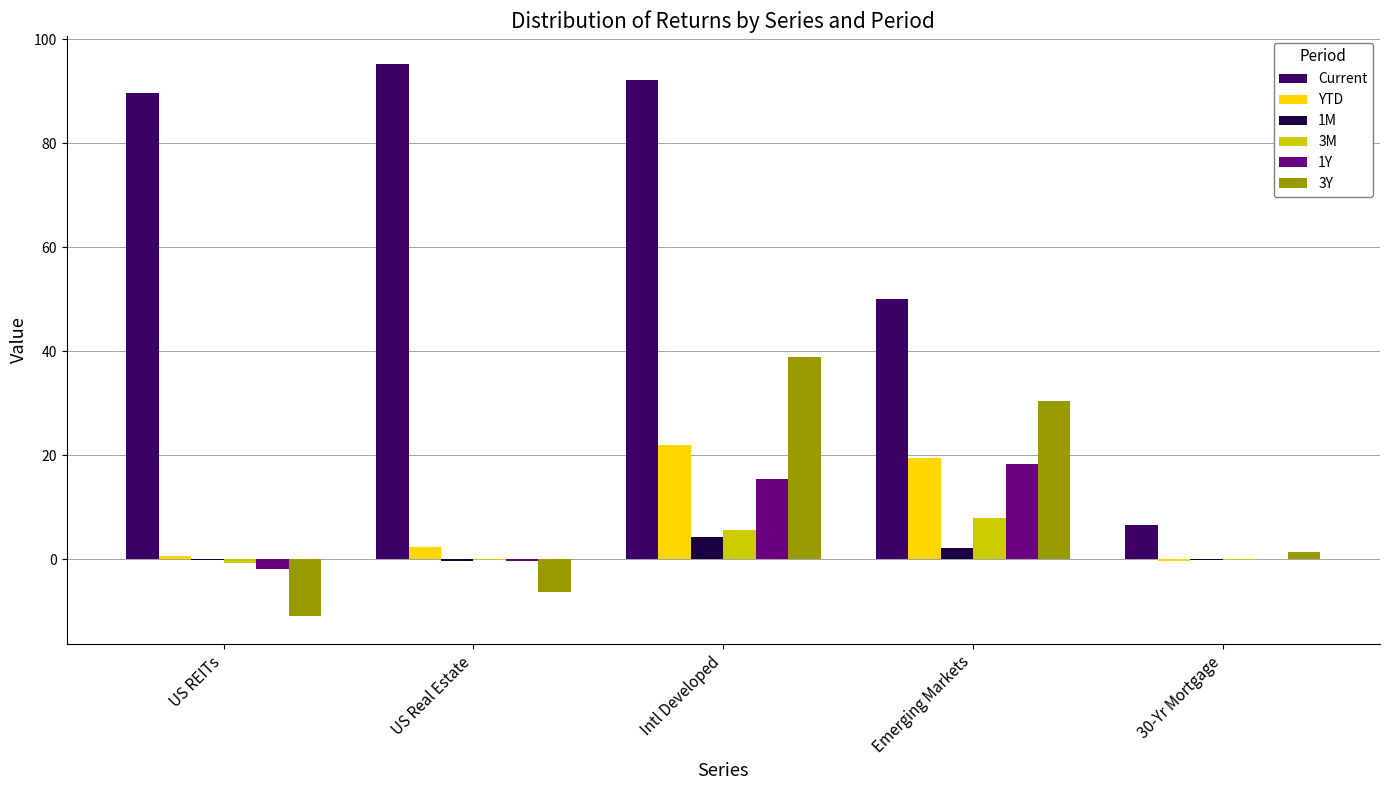

At which category is the sum across all series the highest?

Intl Developed